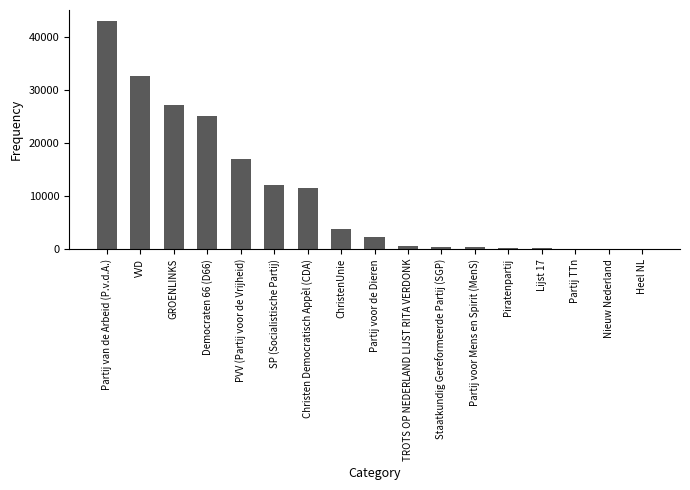

Is it true that the value at Partij van de Arbeid (P.v.d.A.) is 42952?

True